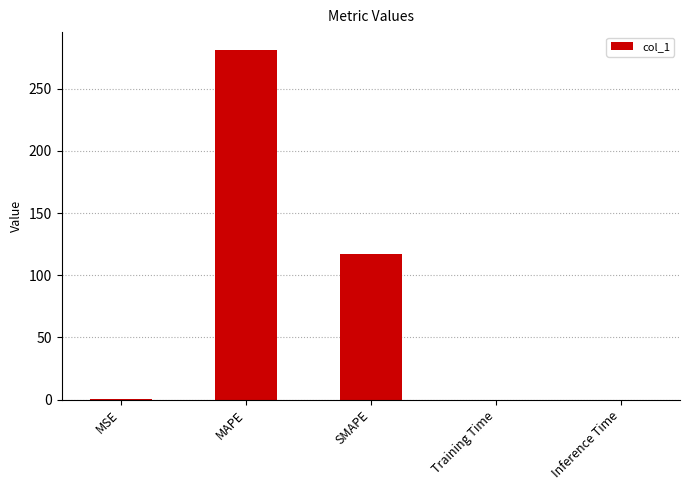

Where is the data nearest to the value 140?

SMAPE